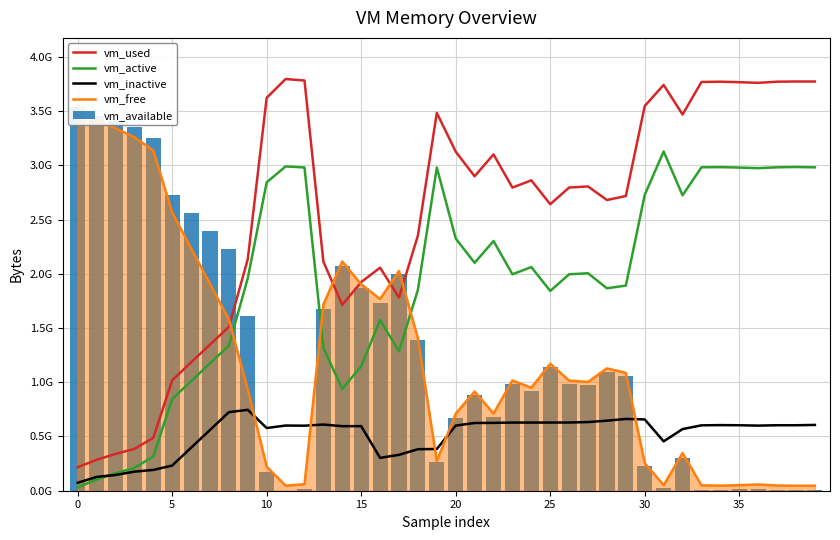

The value of vm_used at 35 is 3766366208. True or false?

True